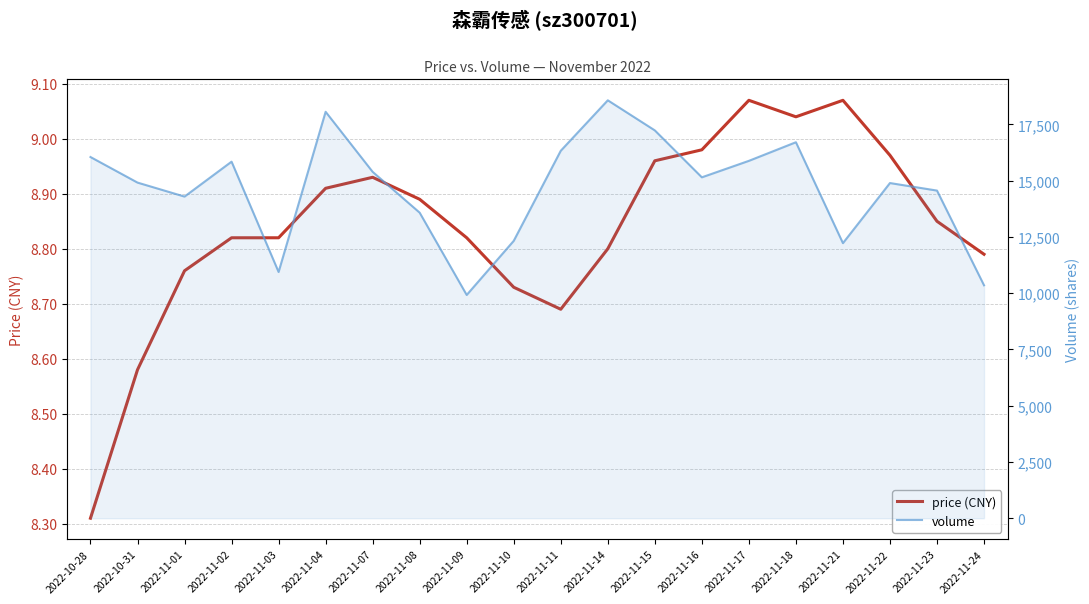

Is it true that price (CNY) equals 9.0 at 2022-11-15?

True